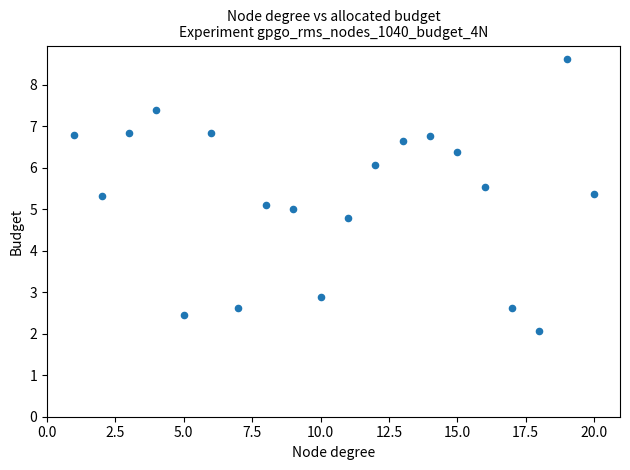

What is the range of X values (max minus min)?

19.0